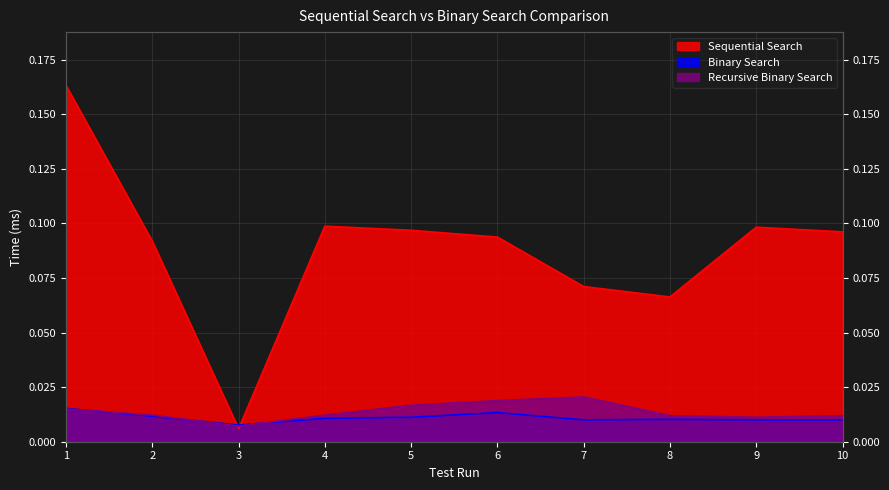

Reading left to right, what are all the values shown in this chart?

Sequential Search: 0.2	0.1	0.0	0.1	0.1	0.1	0.1	0.1	0.1	0.1
Binary Search: 0.0	0.0	0.0	0.0	0.0	0.0	0.0	0.0	0.0	0.0
Recursive Binary Search: 0.0	0.0	0.0	0.0	0.0	0.0	0.0	0.0	0.0	0.0